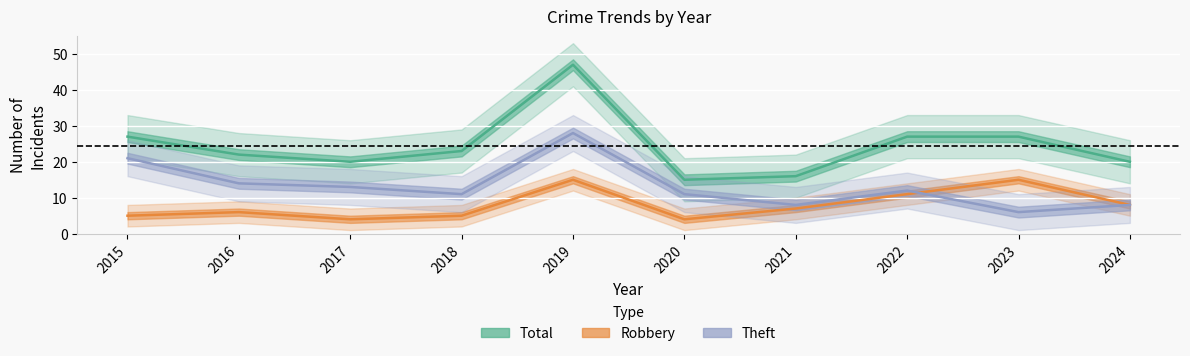

True or false: Theft and Total cross at least once.

False